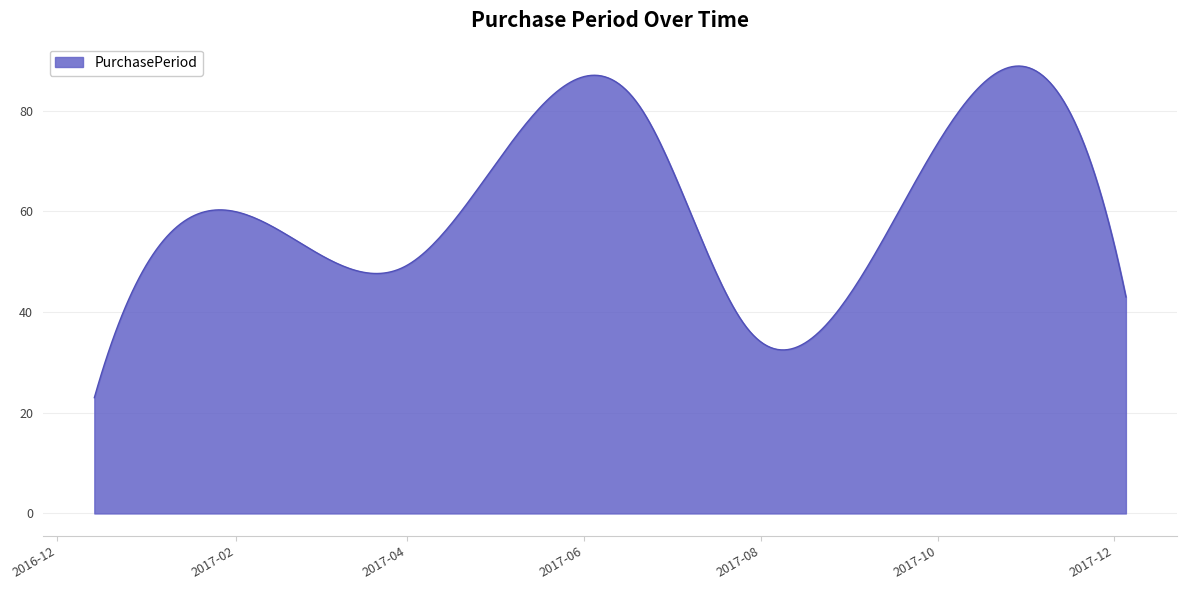

True or false: the data has more than 2 interior local peaks.

True